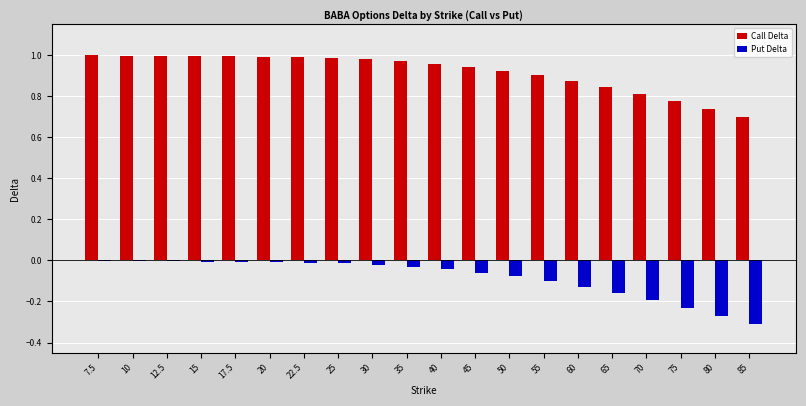

Which series has the largest total across all categories?

Call Delta